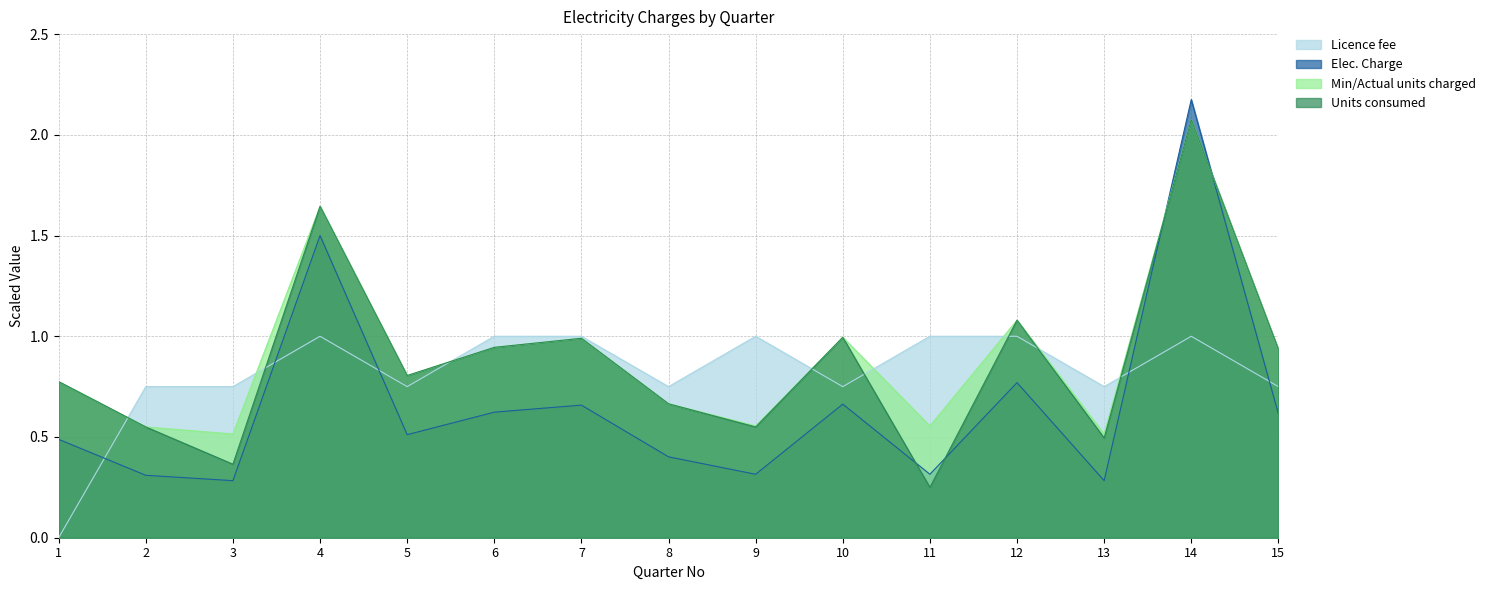

Read the Units consumed value at 2.

0.6